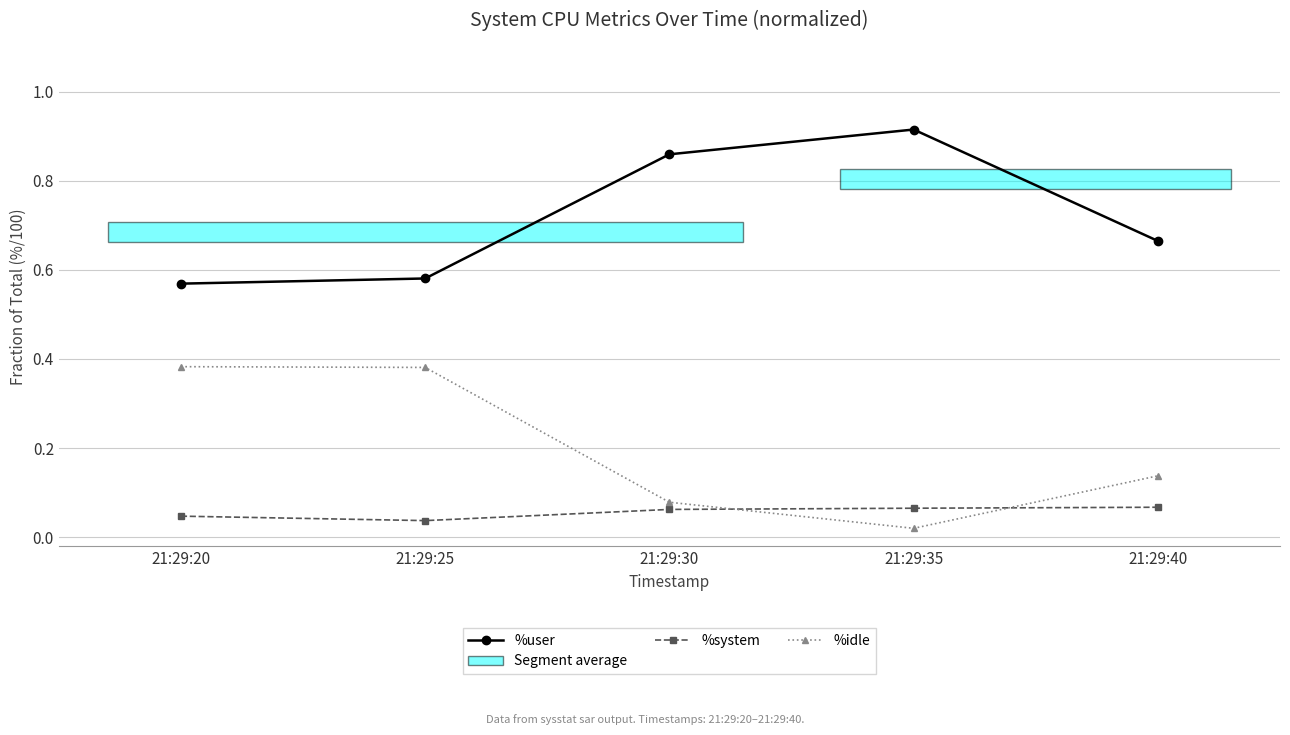

What is the spread (max minus min) of values at 21:29:30?

0.8